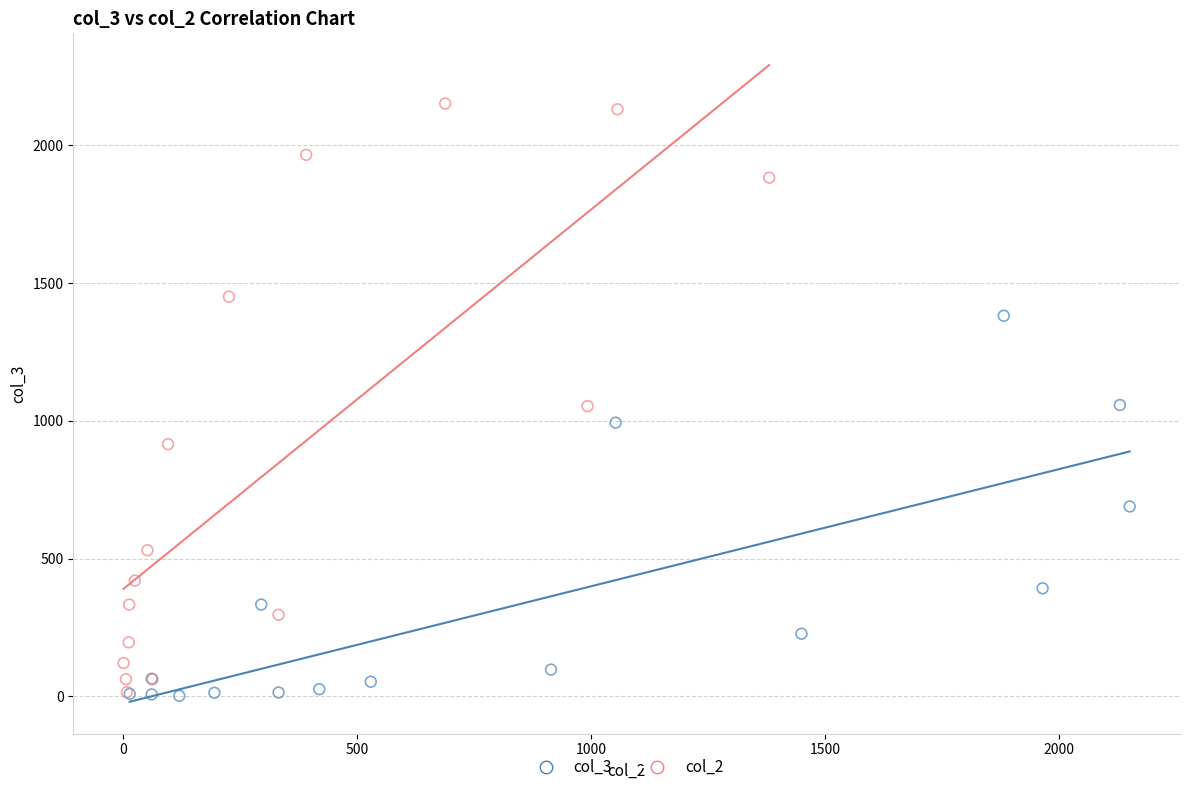

Which series contains the highest Y value?

col_2